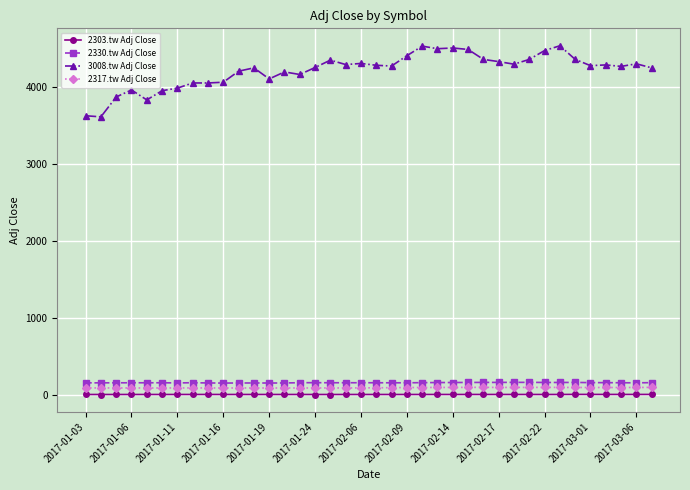

What is the value of the 2330.tw Adj Close point at the 10th from the left?

158.3